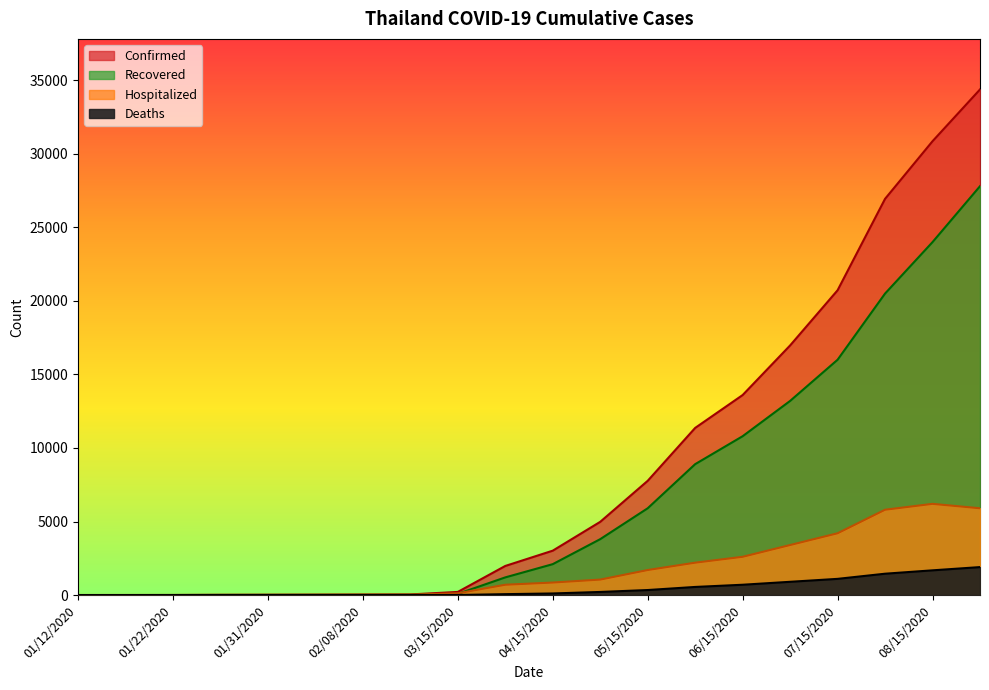

What is the sum of all Confirmed values?

172934